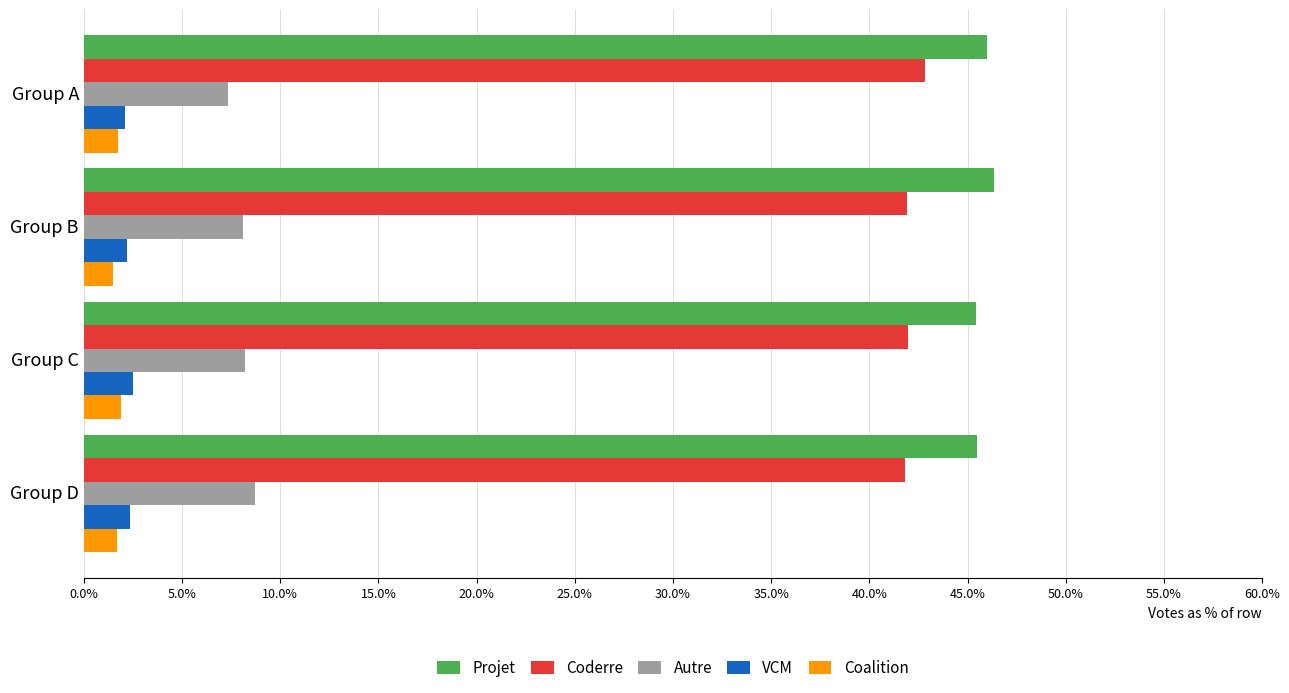

What value does the Coalition series have at Group B?

1.5